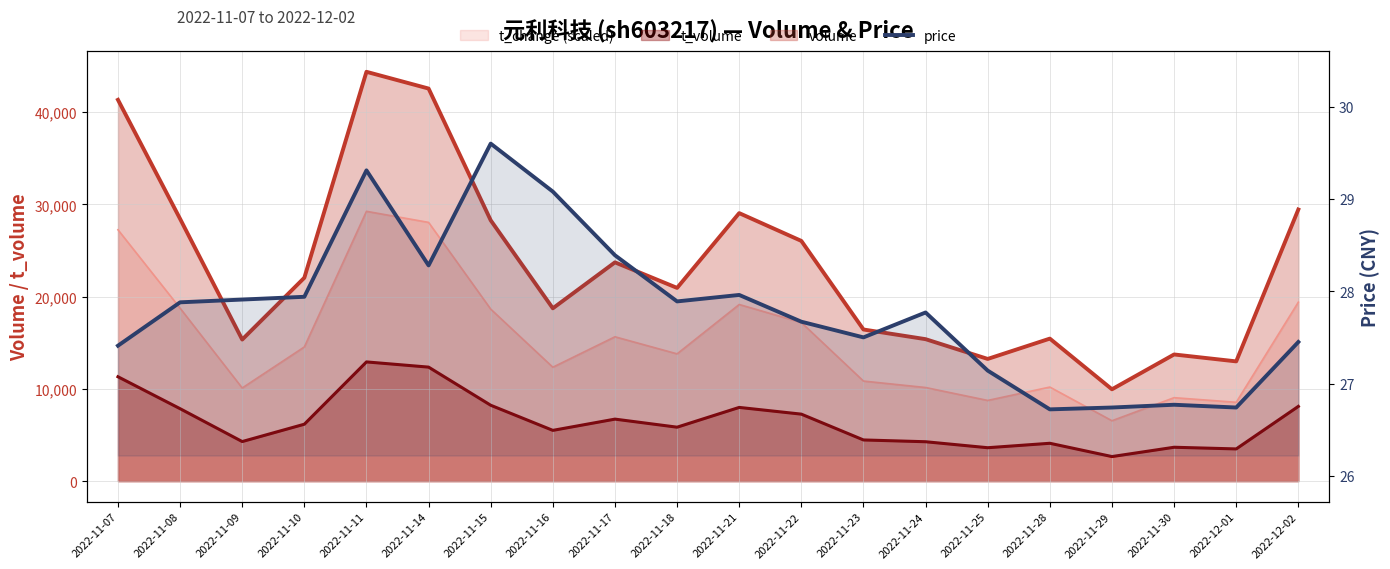

What is the greatest value displayed?

29.6